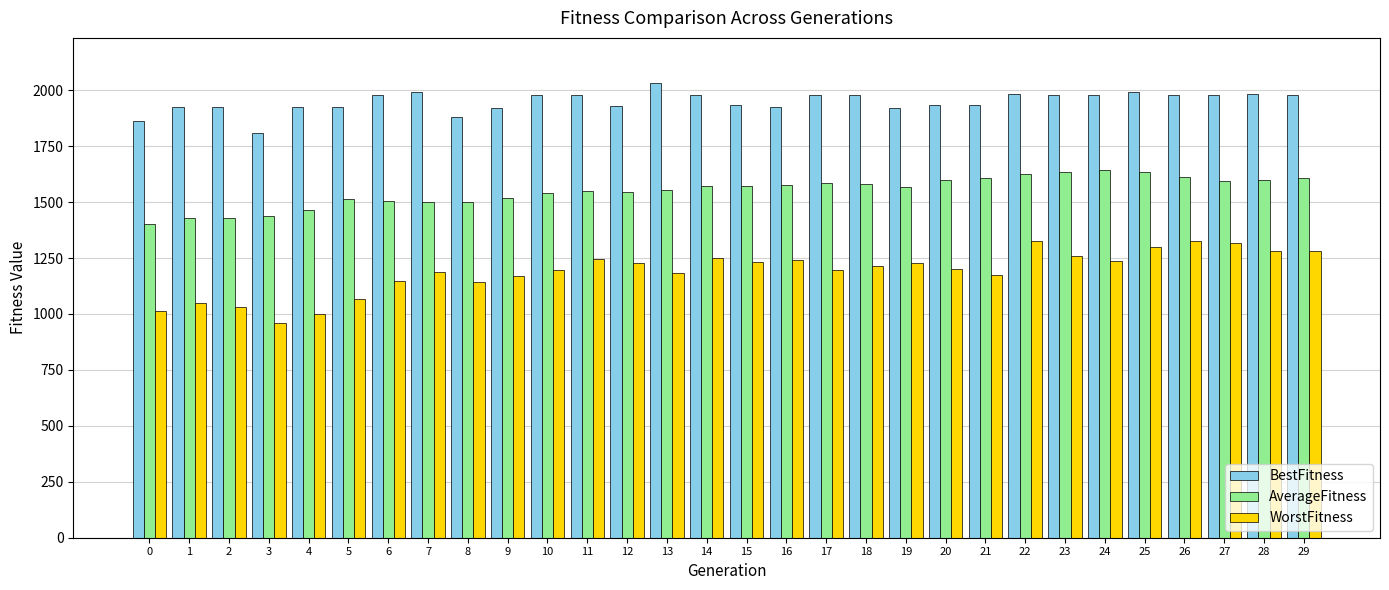

True or false: AverageFitness has a value of 1642.8 at 24.

True